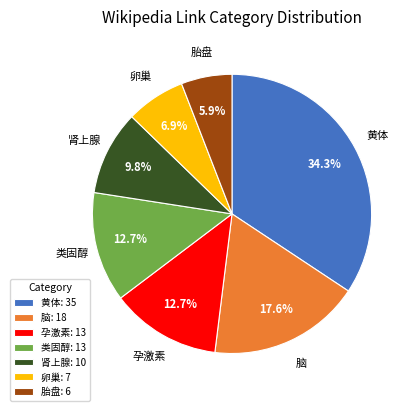

What portion of the pie excludes 脑?

82.4%